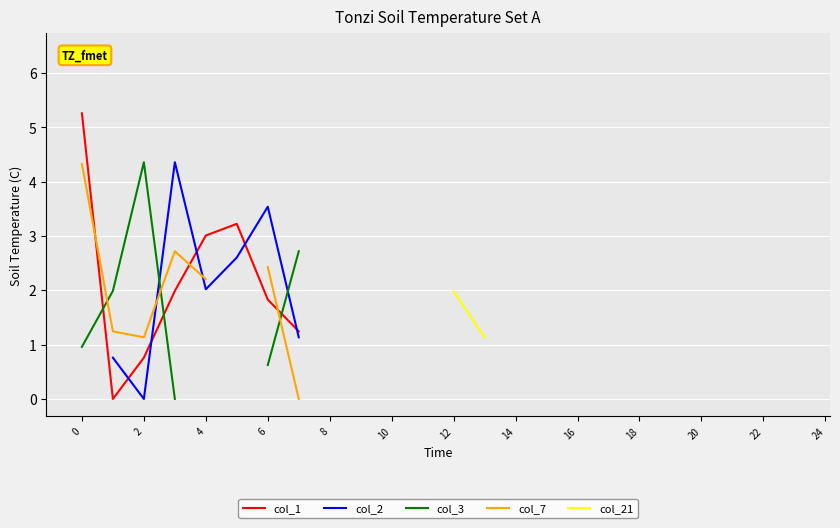

The value of col_2 at 20 is 0.9. True or false?

False